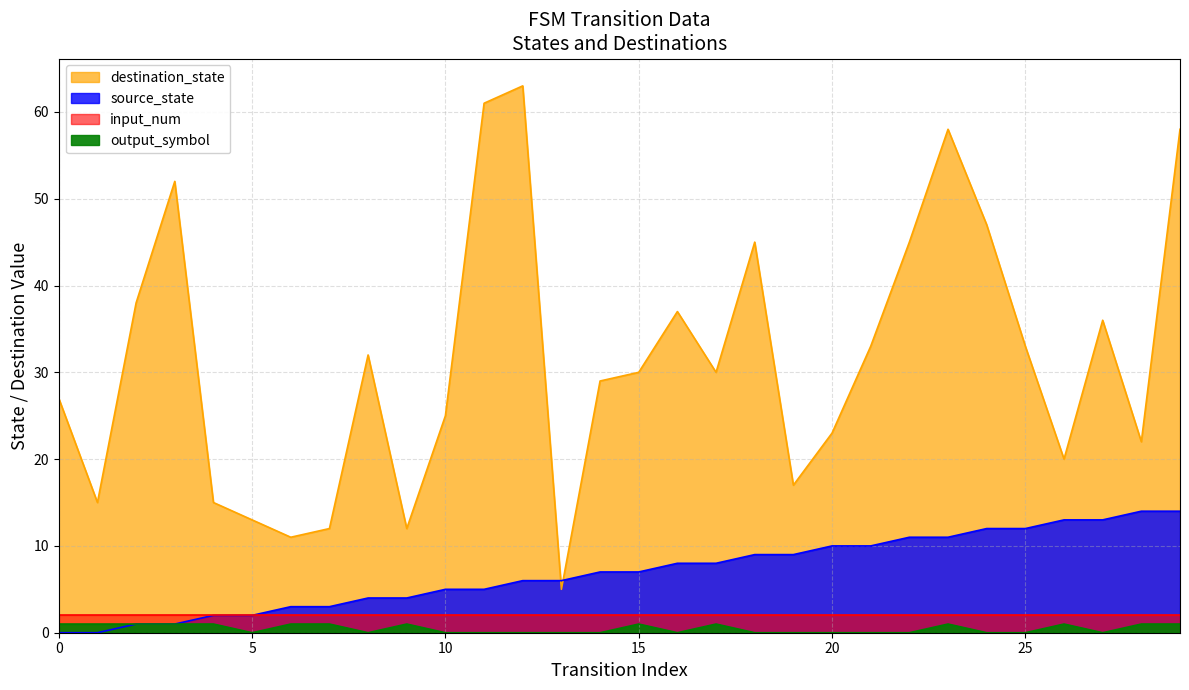

At which label does destination_state reach its minimum?

13